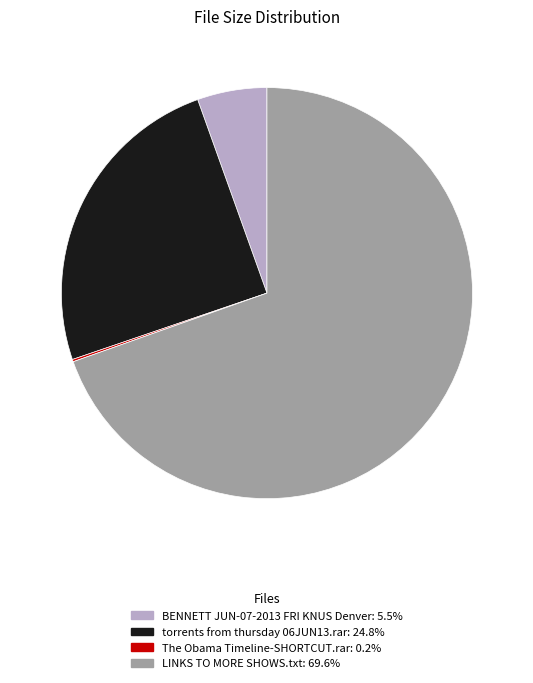

Which slice represents more than half of the pie?

LINKS TO MORE SHOWS.txt